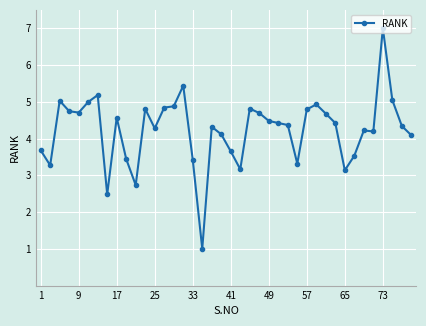

True or false: there are more than 0 points higher than both neighbors.

True